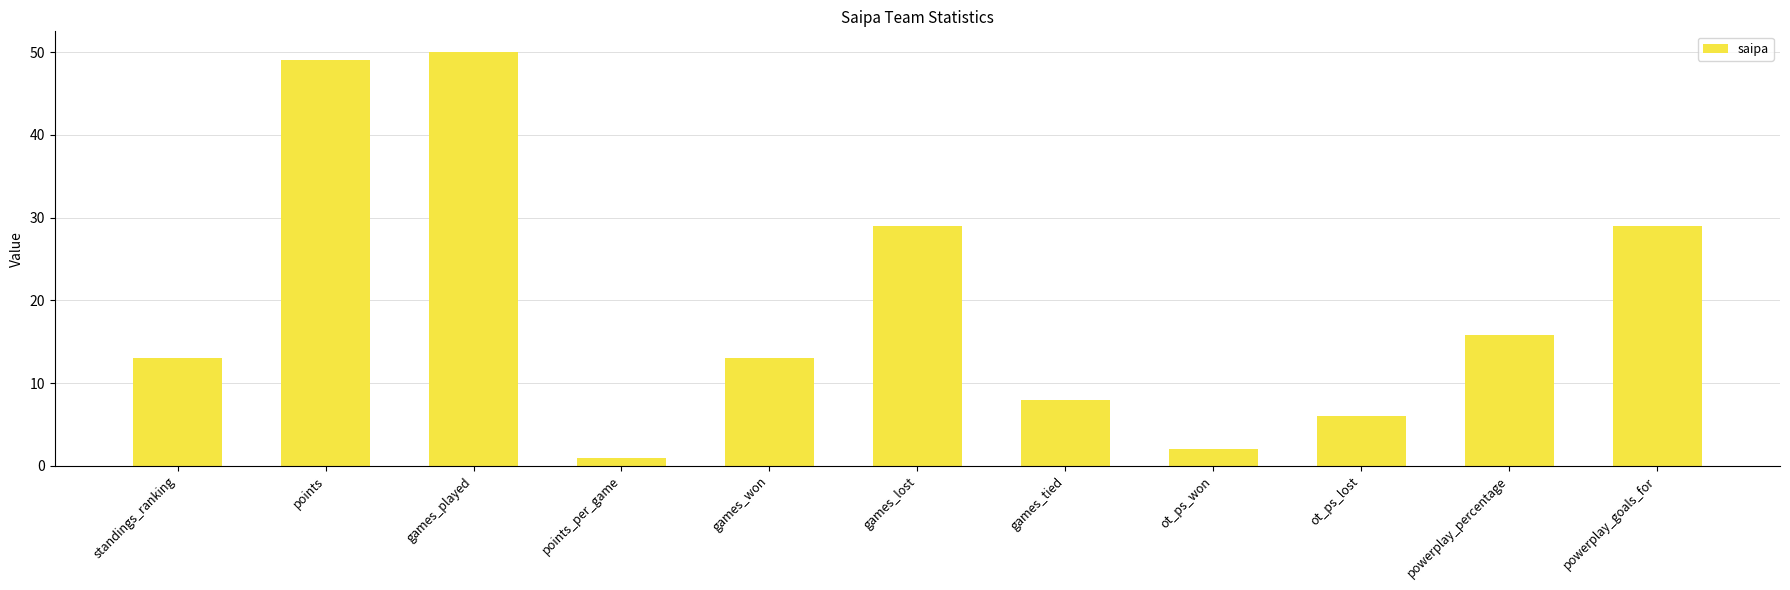

Between games_tied and points, which is larger?

points